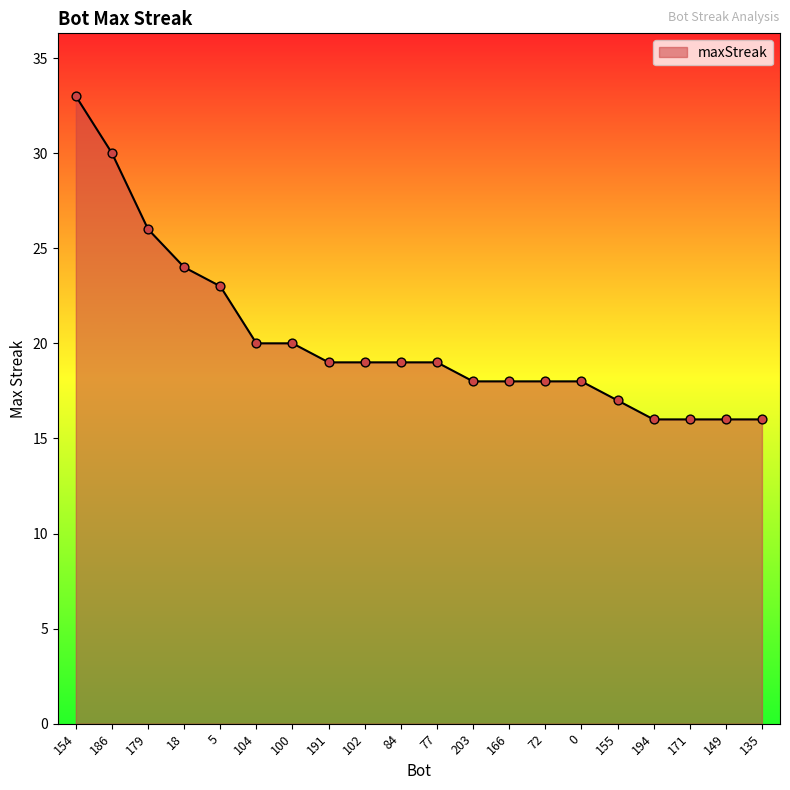

Between 77 and 171, which is larger?

77